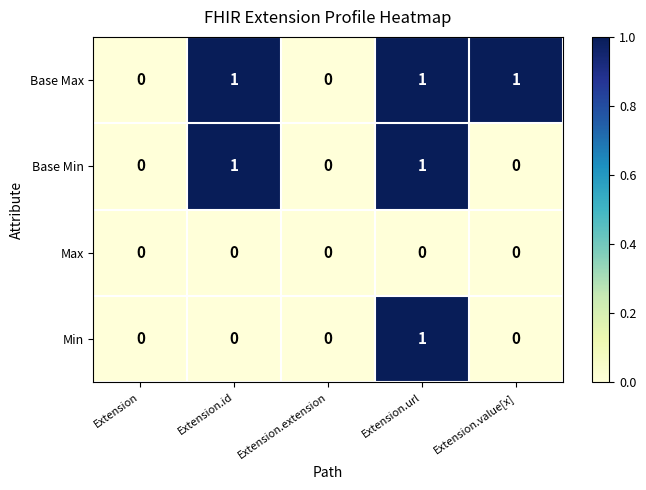

Is it true that Base Min equals 0 at Extension.value[x]?

True